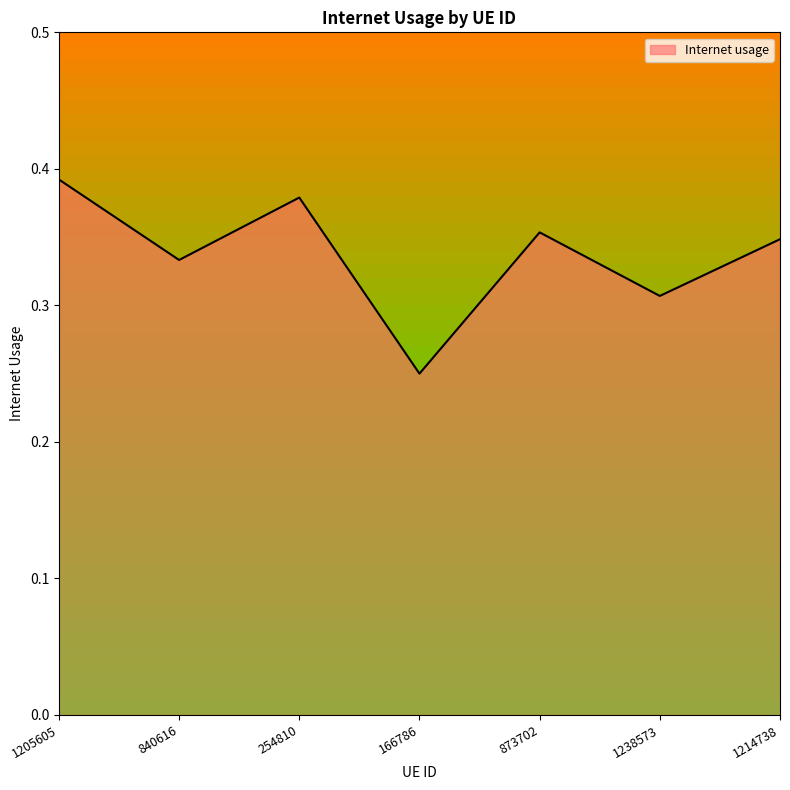

How many values are between 0 and 1?

7